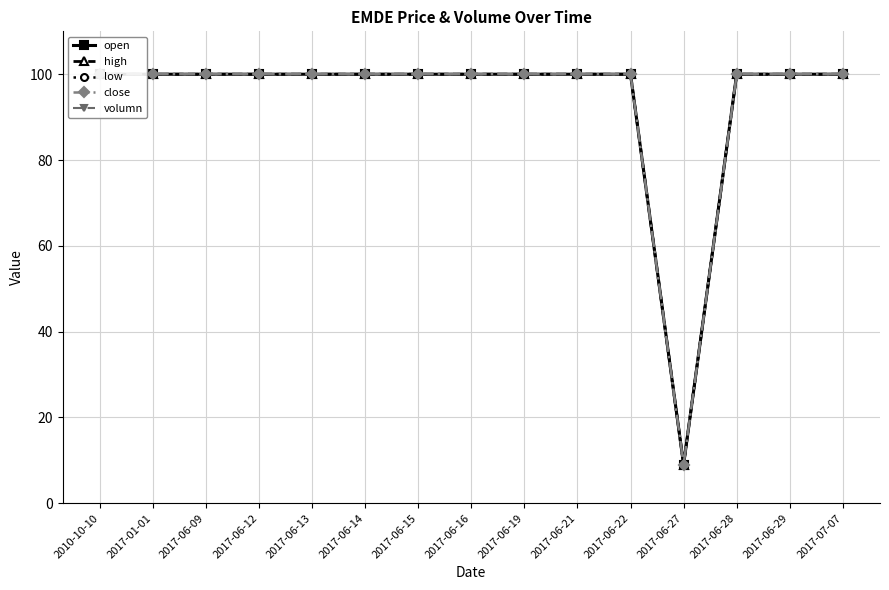

Which series has the widest spread of values?

volumn